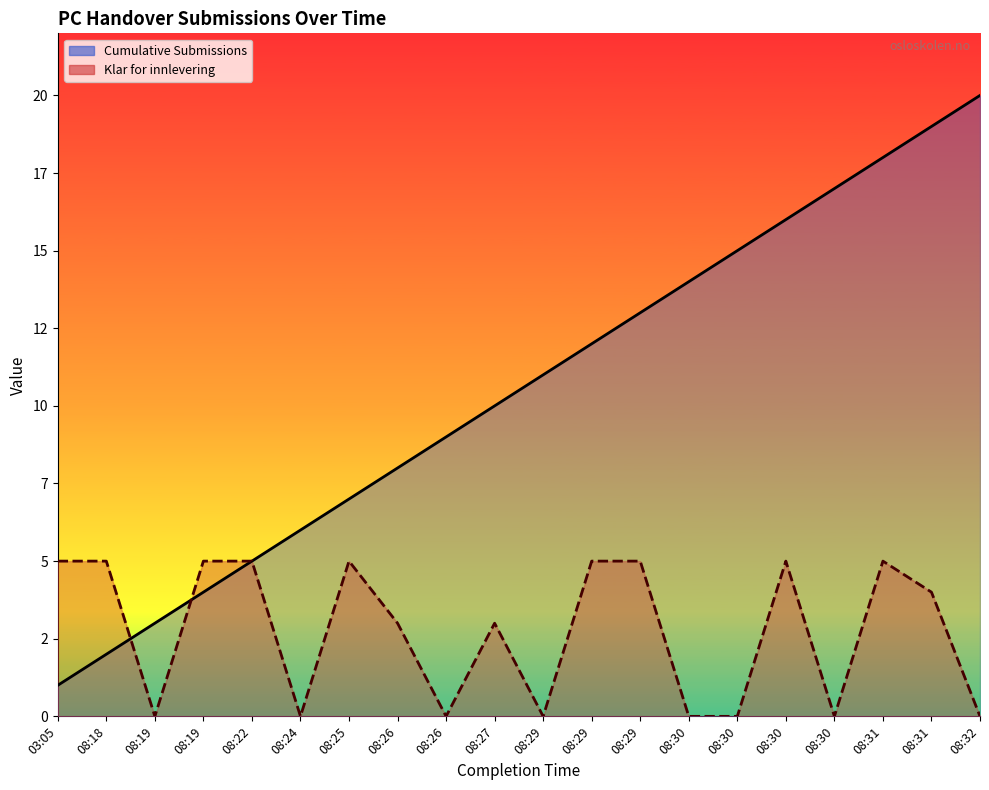

What is the sum of all Cumulative Submissions values?

210